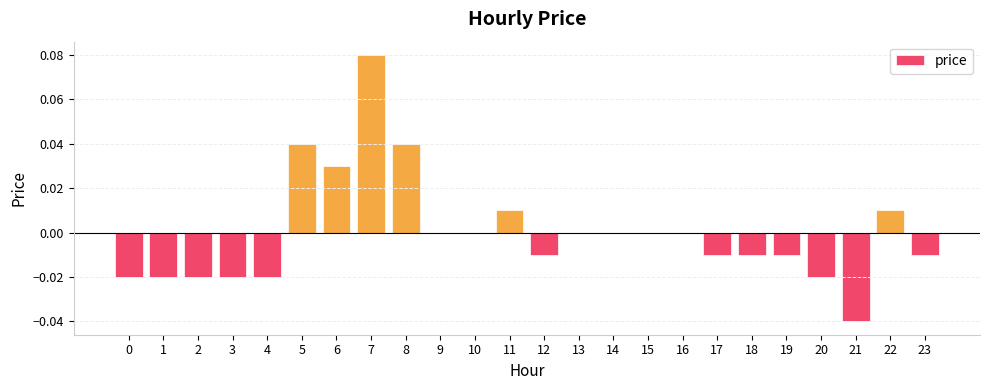

The chart shows a value of -0.0 at 12. True or false?

True